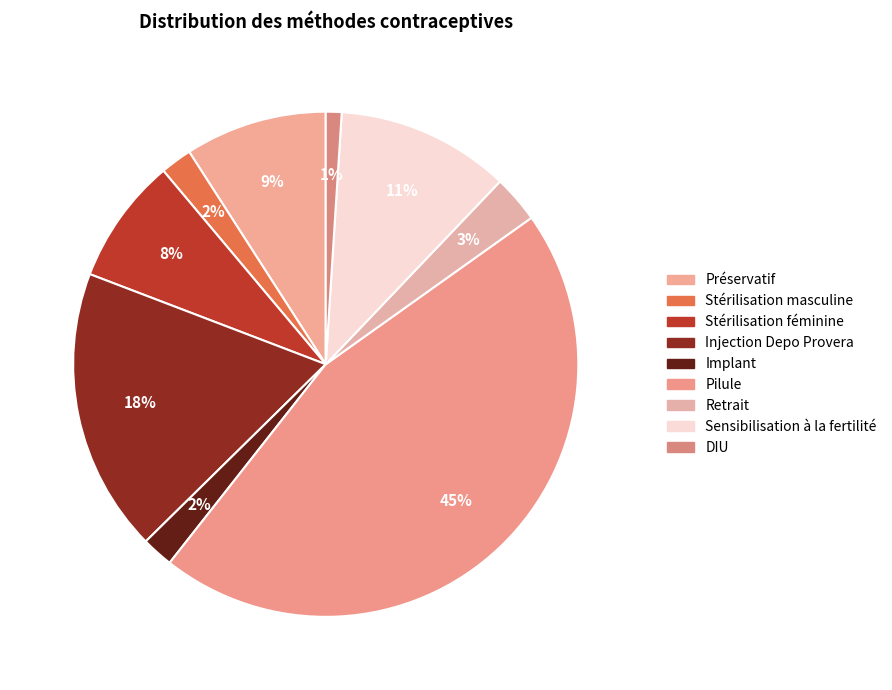

The DIU slice represents 10% of the pie. True or false?

False